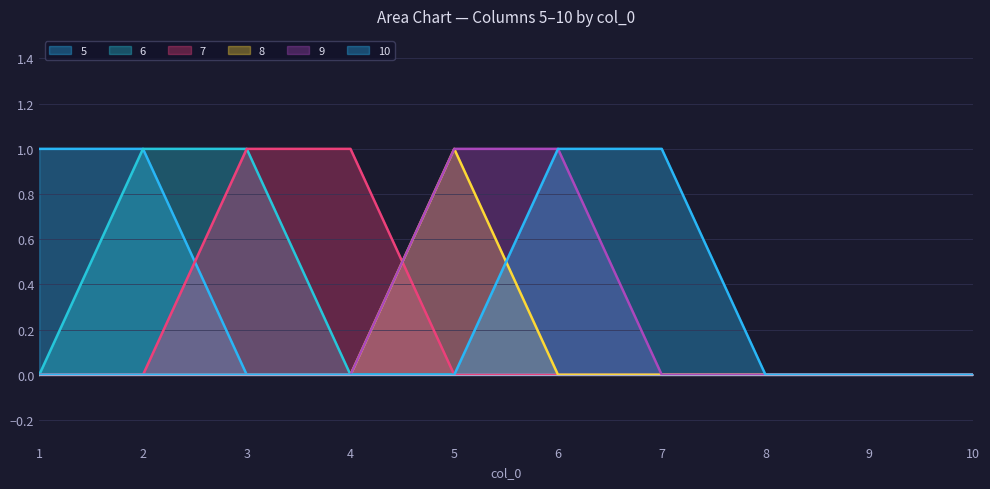

Which has a higher value, 6 or 5?

6